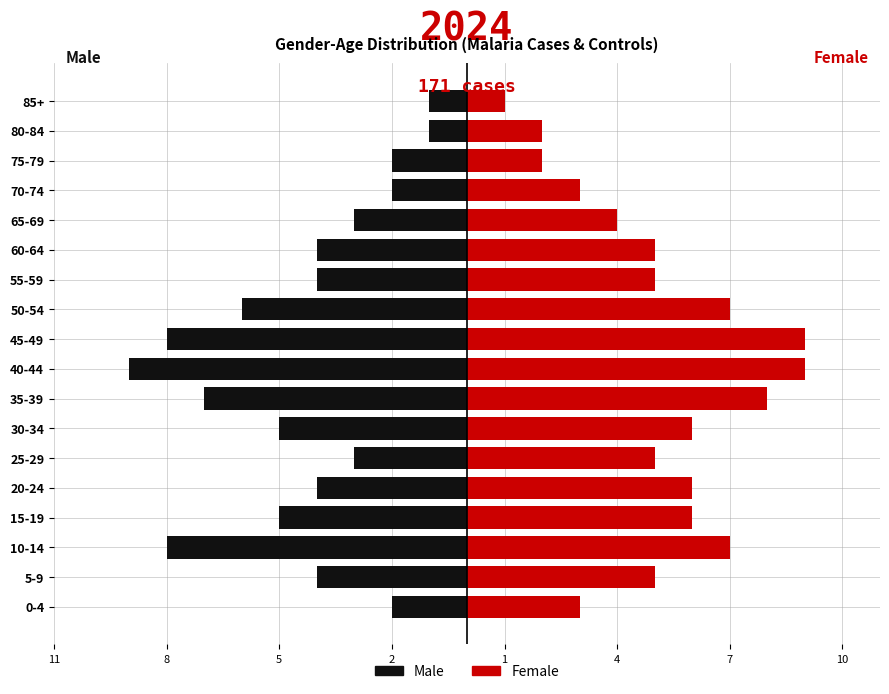

Are the bars grouped side by side (vs. stacked)?

Yes